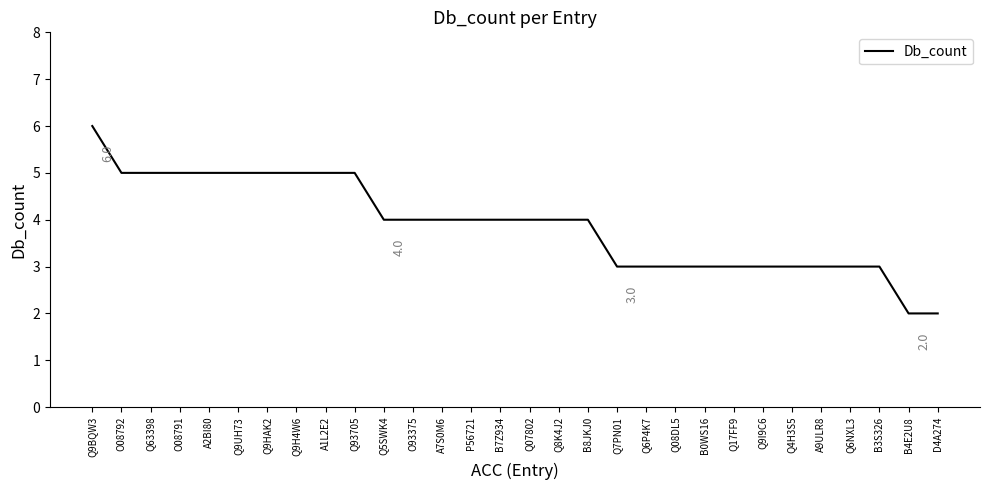

Reading right to left, what are all the values shown in this chart?

2	2	3	3	3	3	3	3	3	3	3	3	4	4	4	4	4	4	4	4	5	5	5	5	5	5	5	5	5	6